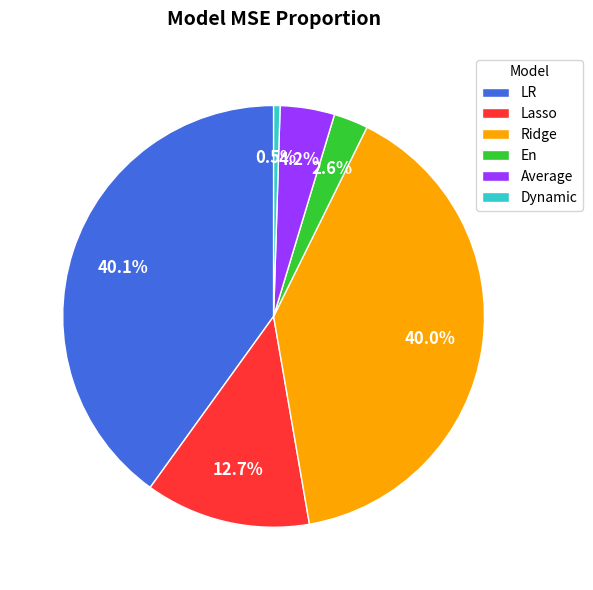

How many slices are in this pie chart?

6